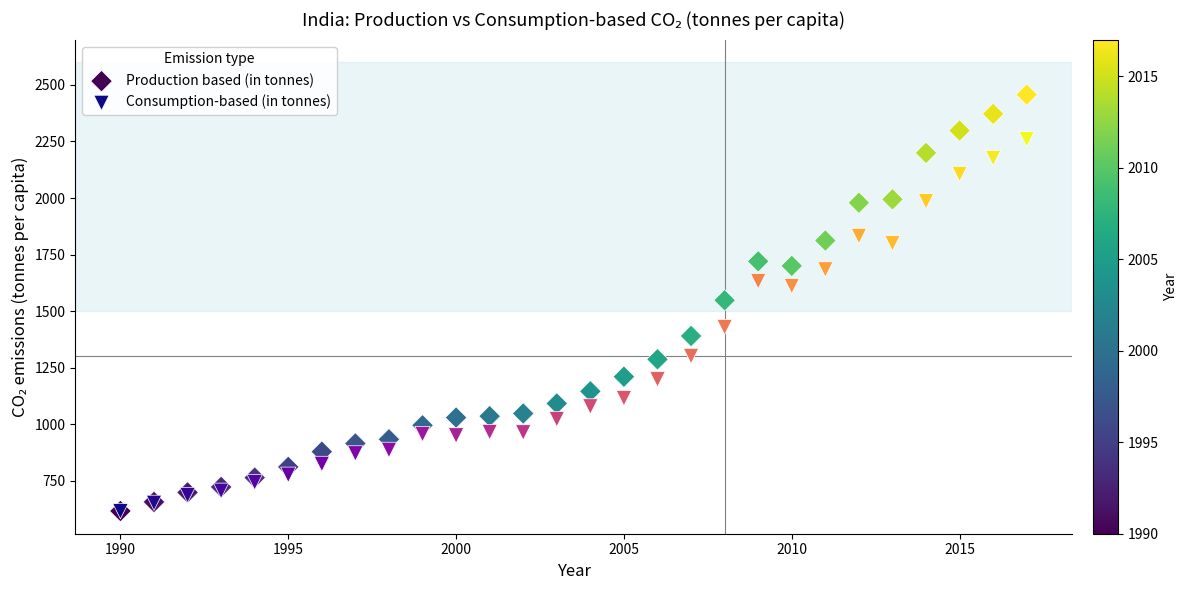

Which series has the largest Y range (max minus min)?

Production based (in tonnes)